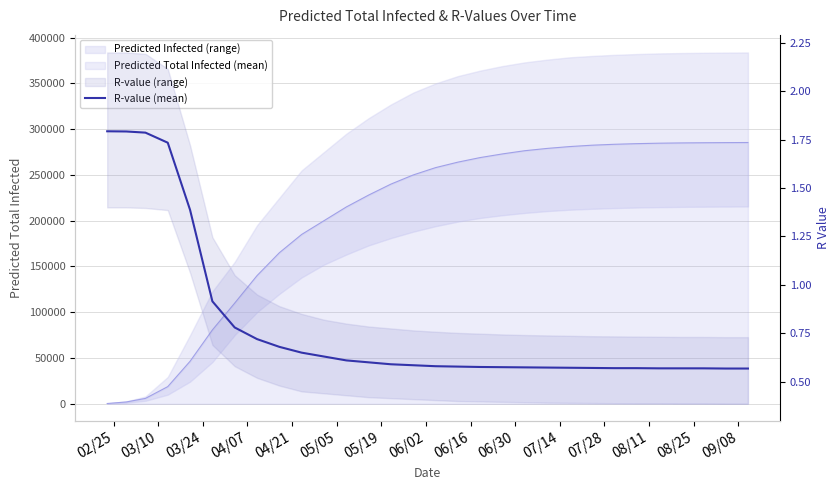

At which category does the chart reach its peak across all series?

02/25